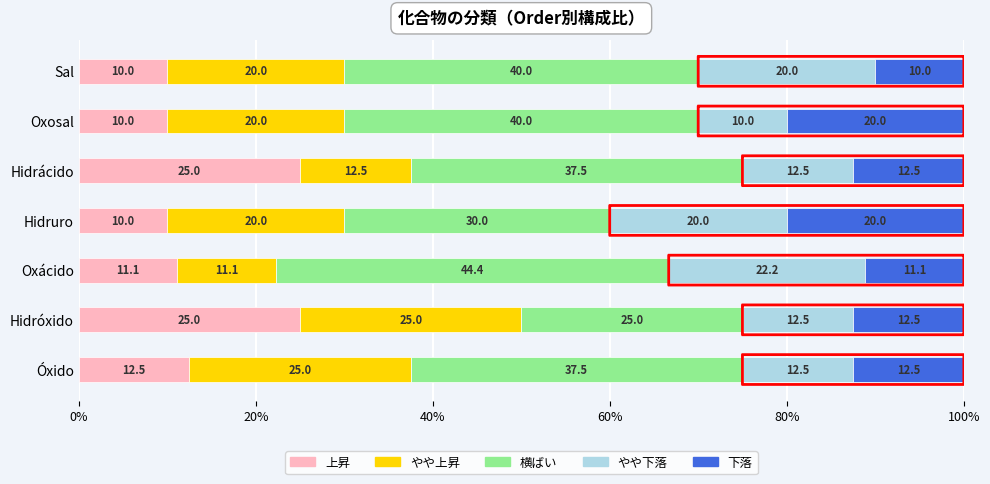

What is the total value across all series at Hidrácido?

100.0